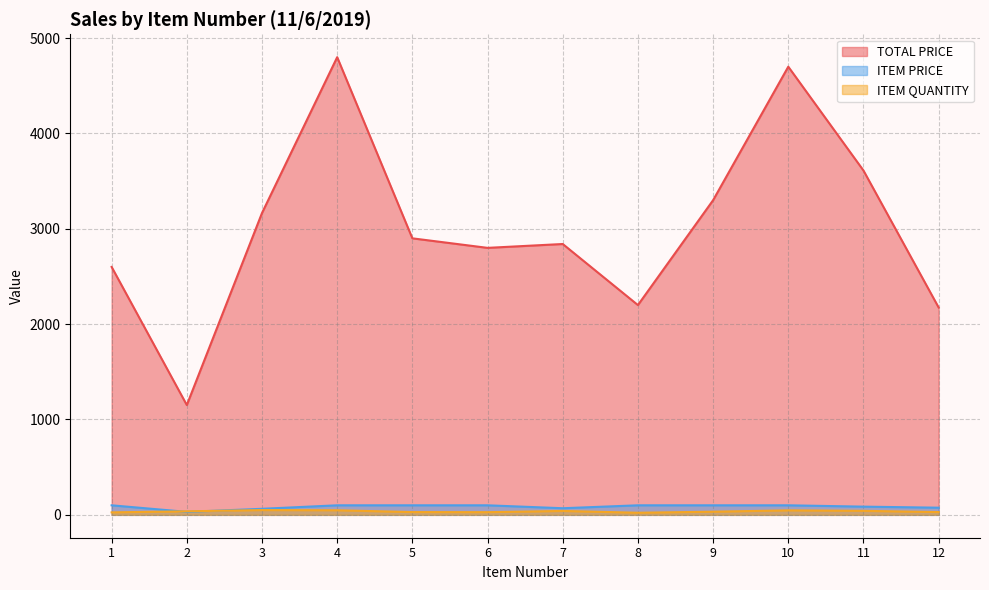

What are all the series names shown in the legend?

TOTAL PRICE, ITEM PRICE, ITEM QUANTITY